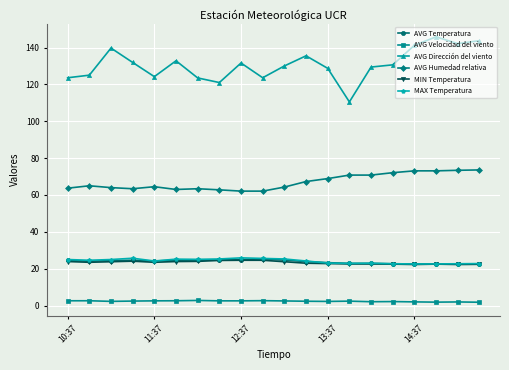

What is the highest value of the AVG Humedad relativa series?

73.6